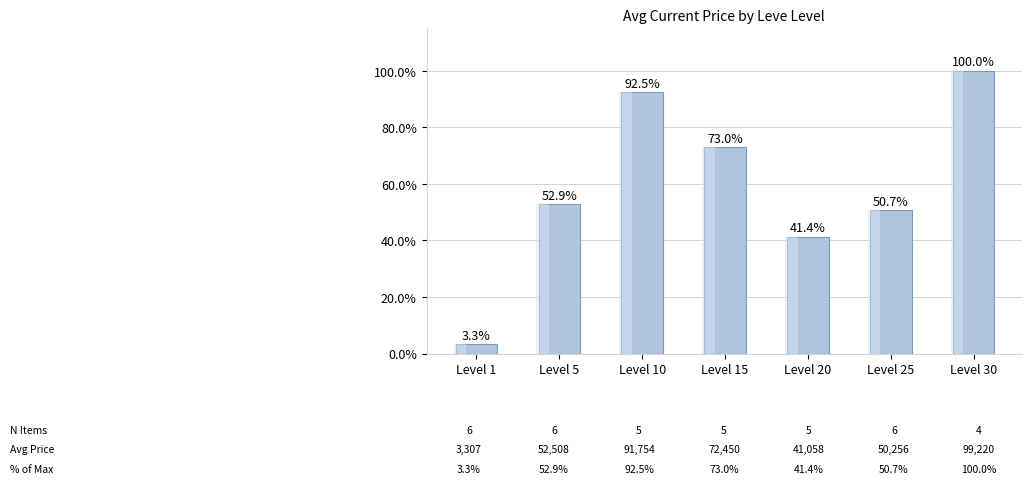

What is the difference between the maximum and second lowest values?

58.6